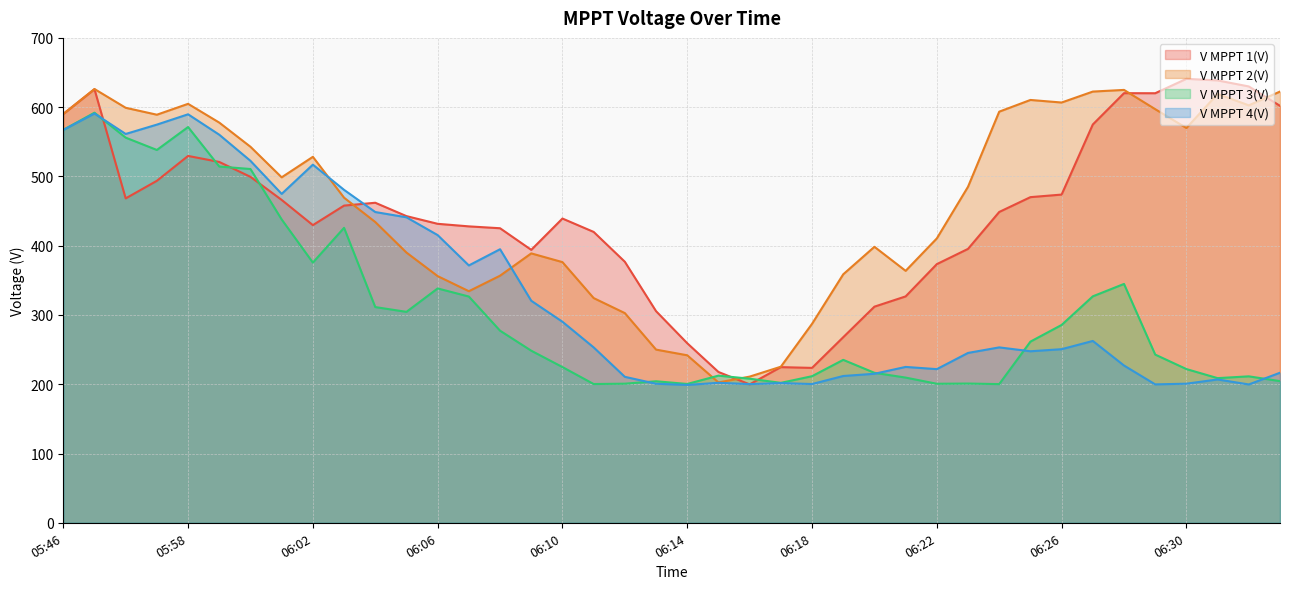

The value of V MPPT 1(V) at 06:27 is 575.0. True or false?

True